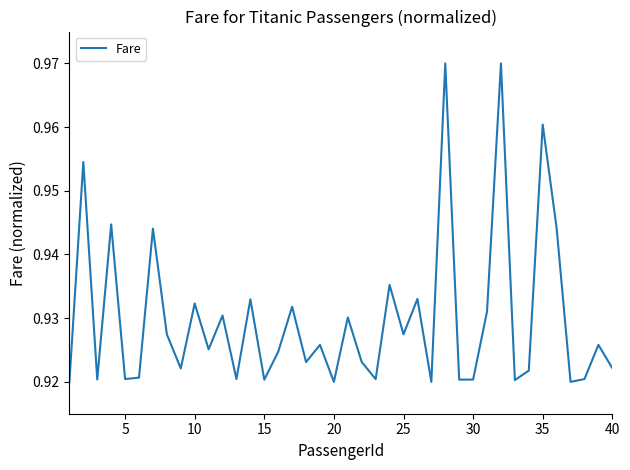

Count the number of categories in the chart.

40